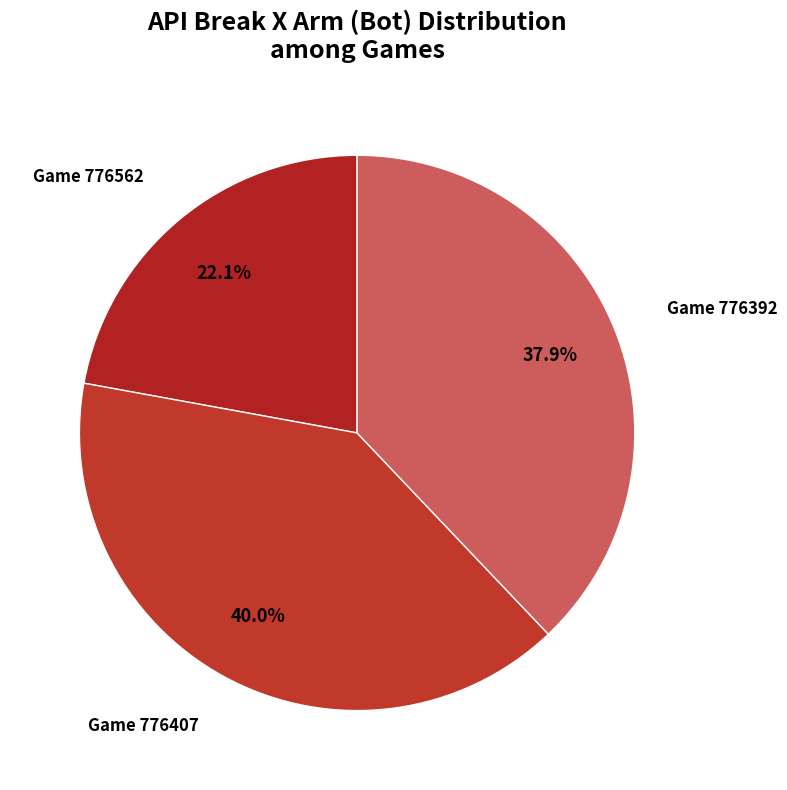

Rank the categories by value from highest to lowest.

776407, 776392, 776562